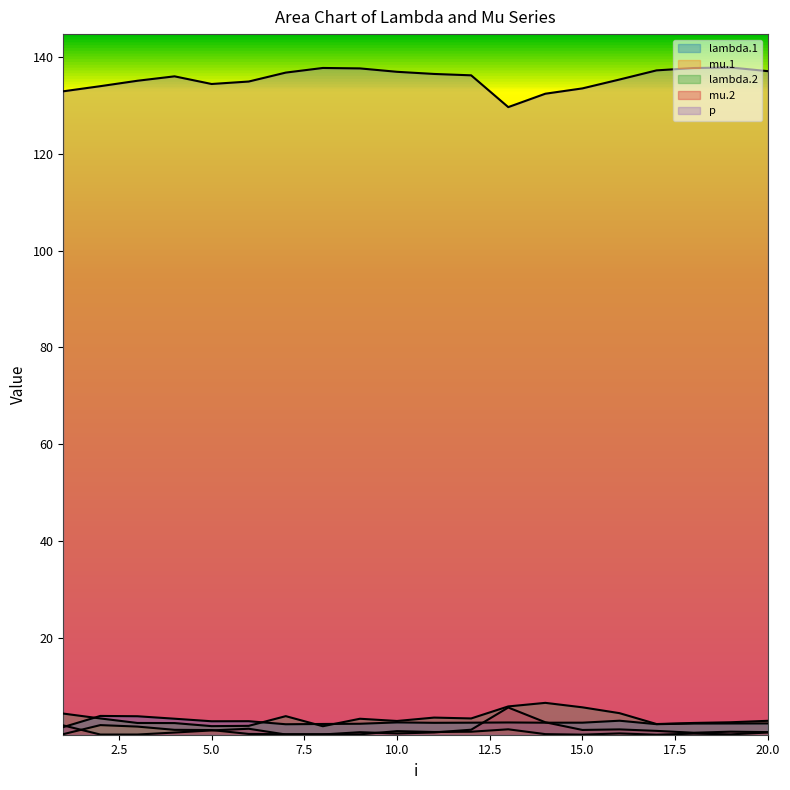

The value of p at 19 is 221.5. True or false?

False